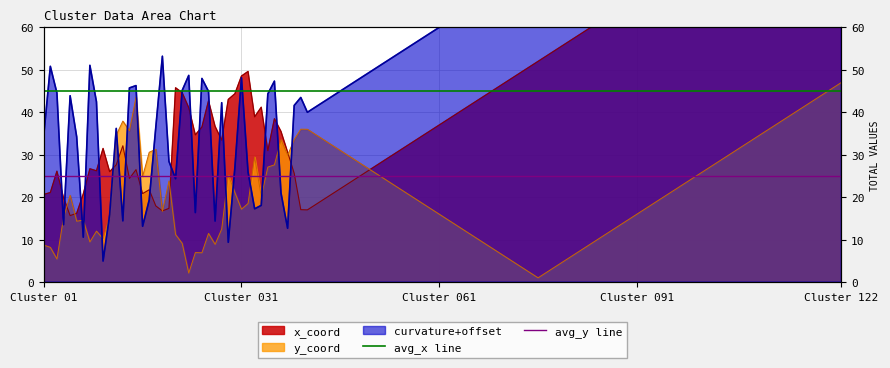

The avg_y line series shows 25 at Cluster 01. True or false?

True